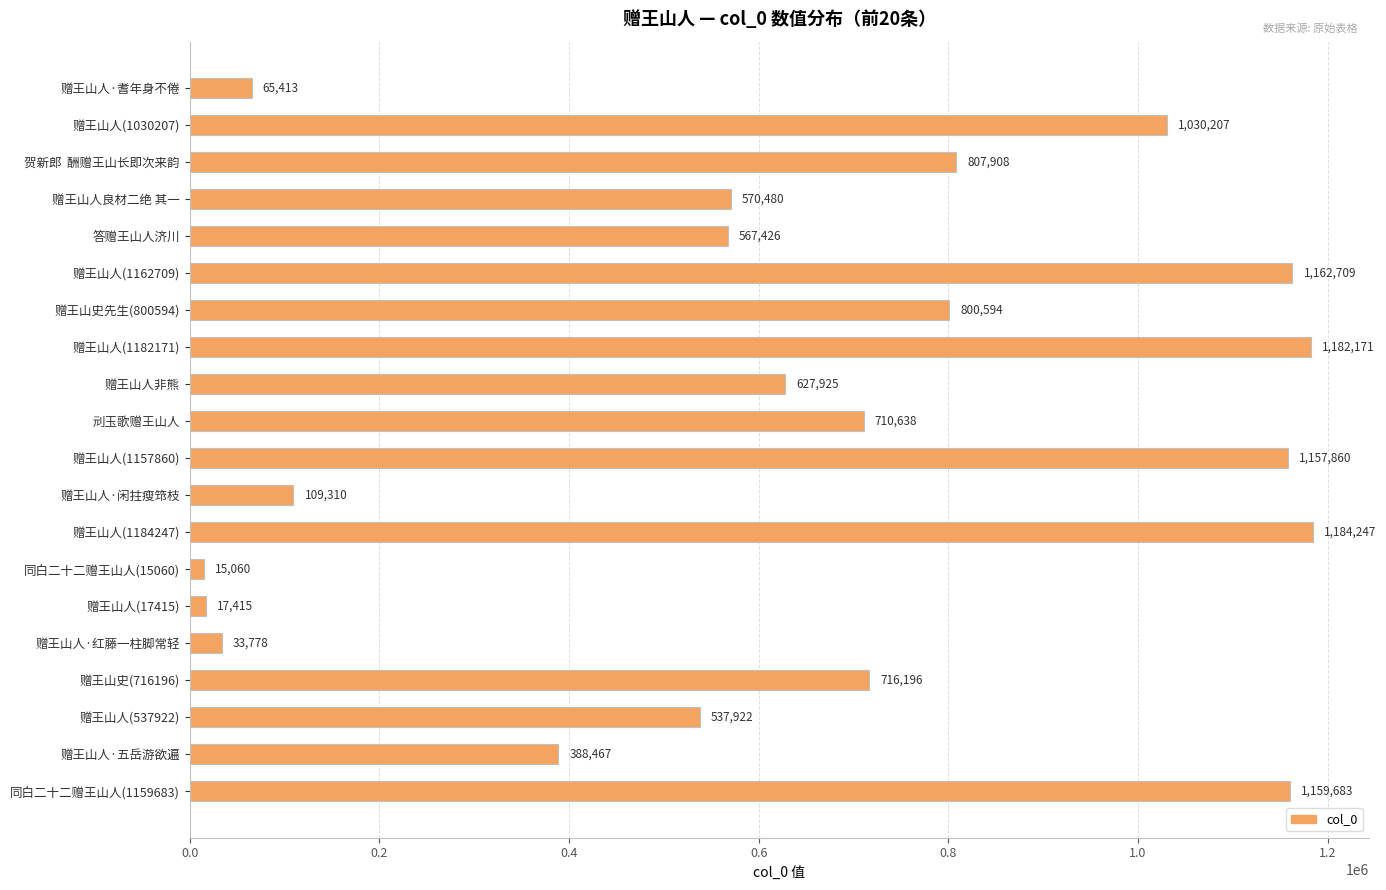

Reading top to bottom, what are all the values shown in this chart?

赠王山人·耆年身不倦=65413	赠王山人(1030207)=1030207	贺新郎  酬赠王山长即次来韵=807908	赠王山人良材二绝 其一=570480	答赠王山人济川=567426	赠王山人(1162709)=1162709	赠王山史先生(800594)=800594	赠王山人(1182171)=1182171	赠王山人非熊=627925	刓玉歌赠王山人=710638	赠王山人(1157860)=1157860	赠王山人·闲拄瘦筇枝=109310	赠王山人(1184247)=1184247	同白二十二赠王山人(15060)=15060	赠王山人(17415)=17415	赠王山人·红藤一柱脚常轻=33778	赠王山史(716196)=716196	赠王山人(537922)=537922	赠王山人·五岳游欲遍=388467	同白二十二赠王山人(1159683)=1159683